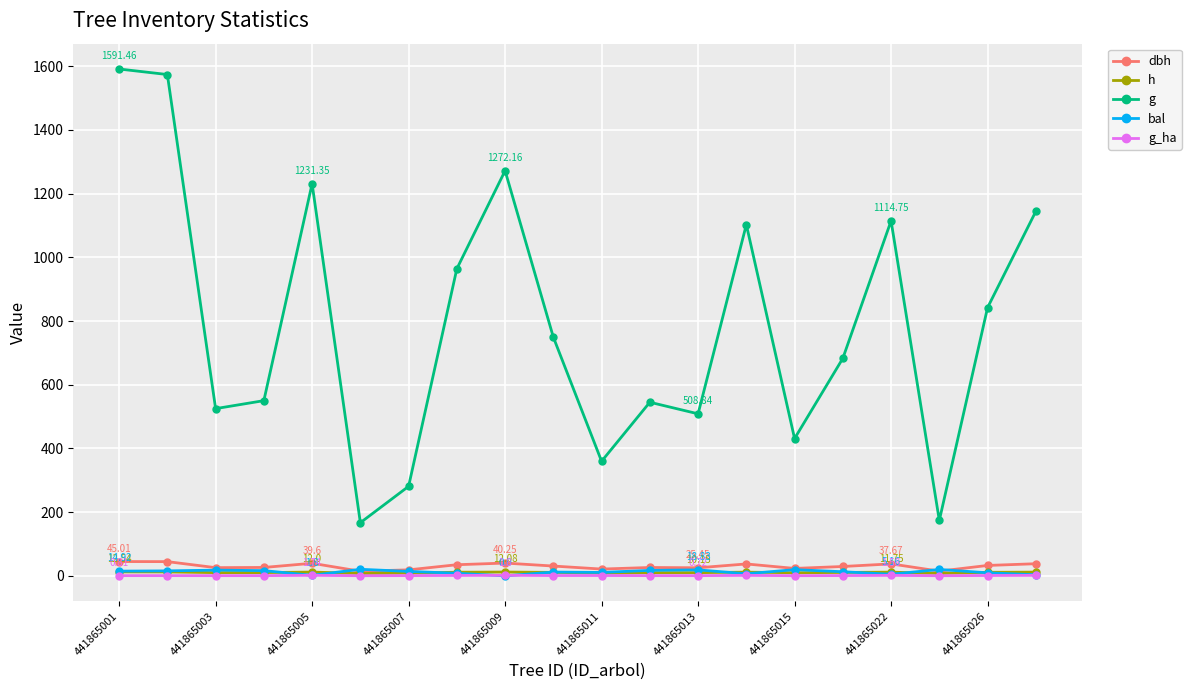

What is the greatest value displayed?

1591.5